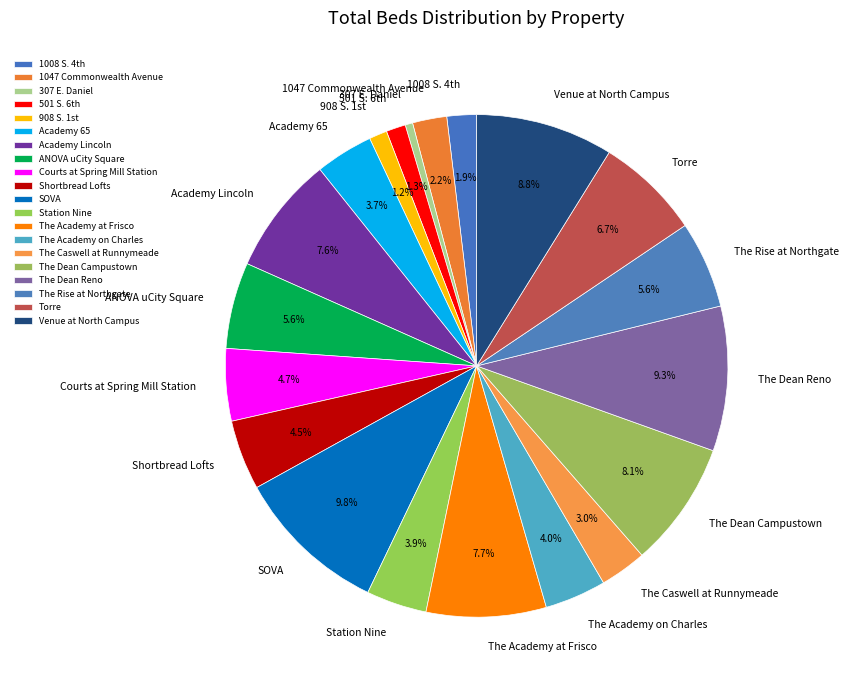

Count the number of slices in the pie.

20